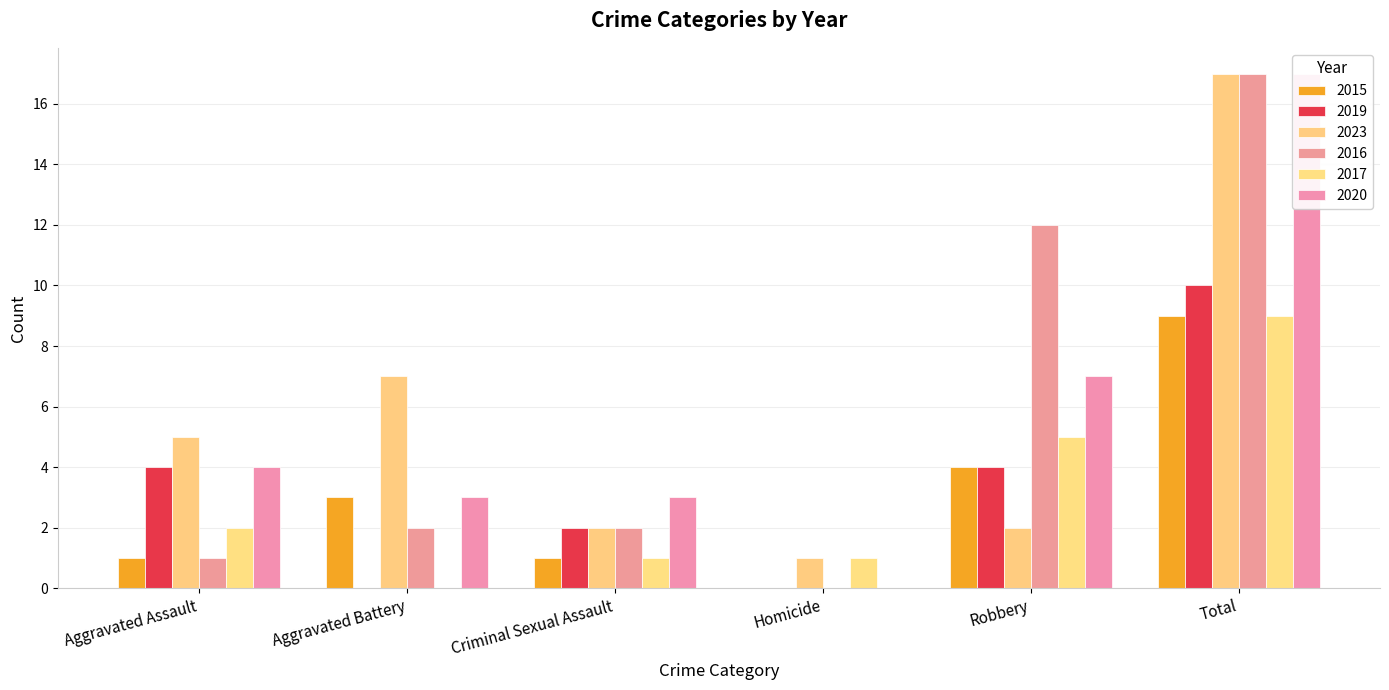

Rank the series at Criminal Sexual Assault from lowest to highest value.

2015, 2017, 2019, 2023, 2016, 2020